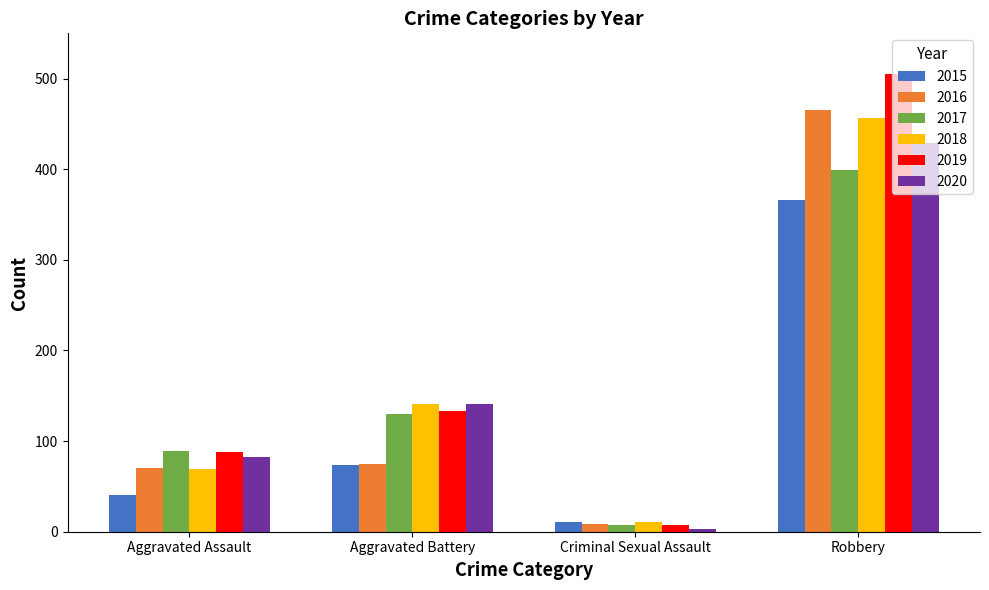

Is the value of 2018 at Aggravated Assault greater than the value of 2016 at Criminal Sexual Assault?

Yes